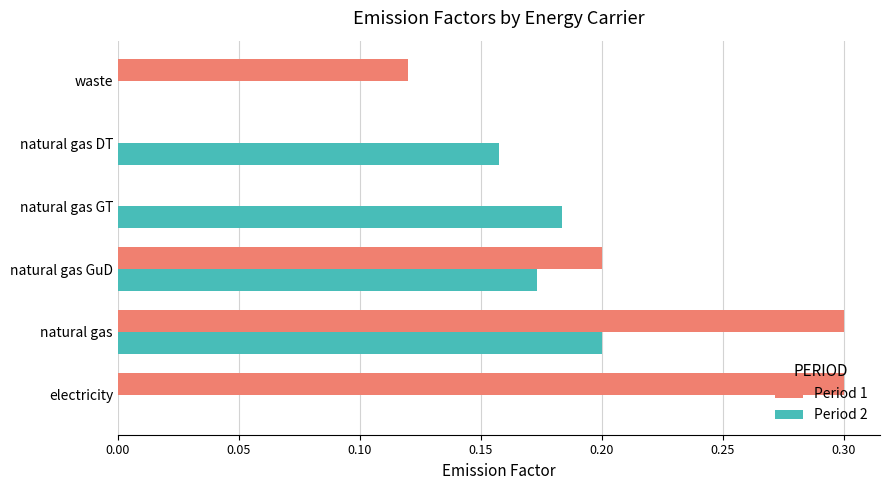

True or false: Period 1 has a value of 0.5 at electricity.

False